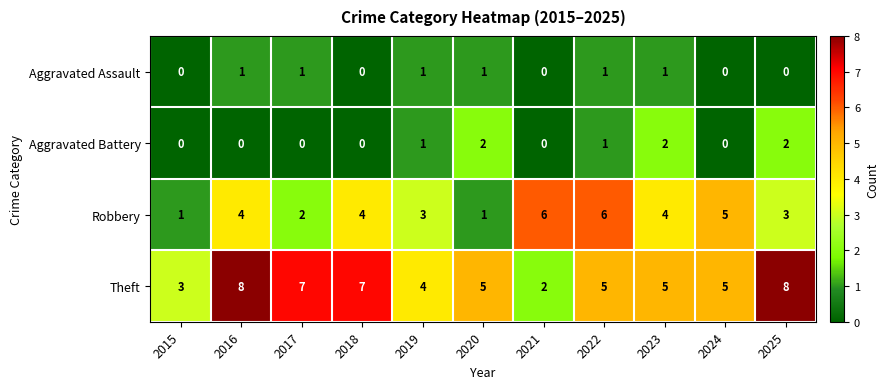

Which series has the largest total across all categories?

Theft